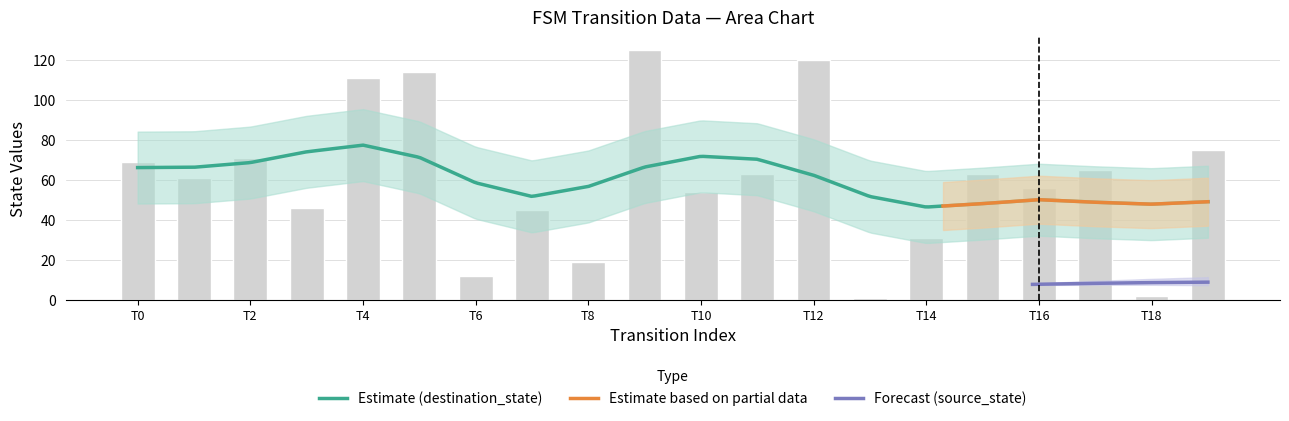

The source_state series shows 10 at 14. True or false?

False